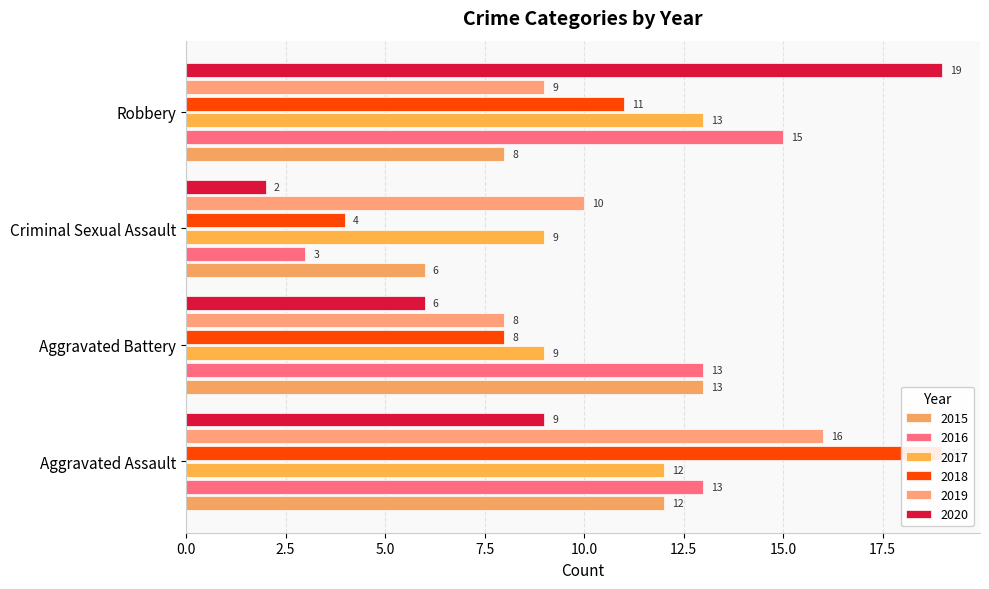

The 2020 series shows 9 at Aggravated Assault. True or false?

True